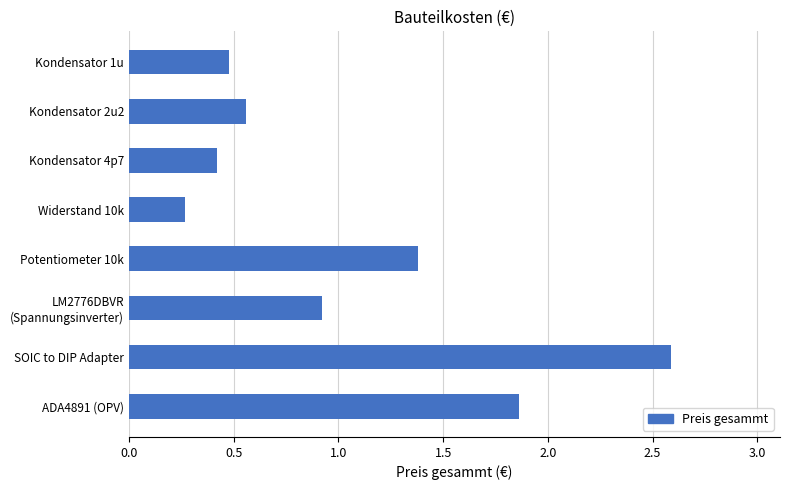

What is the minimum value shown in the chart?

0.3